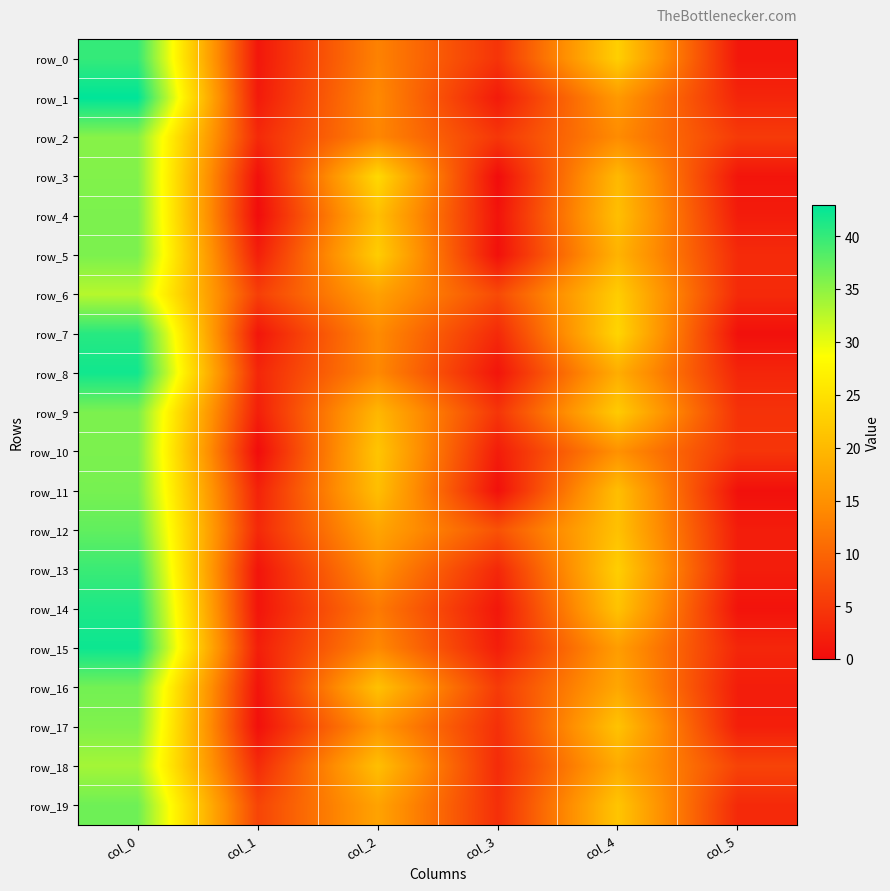

Rank the categories by row_8 value from highest to lowest.

col_0, col_4, col_2, col_1, col_5, col_3